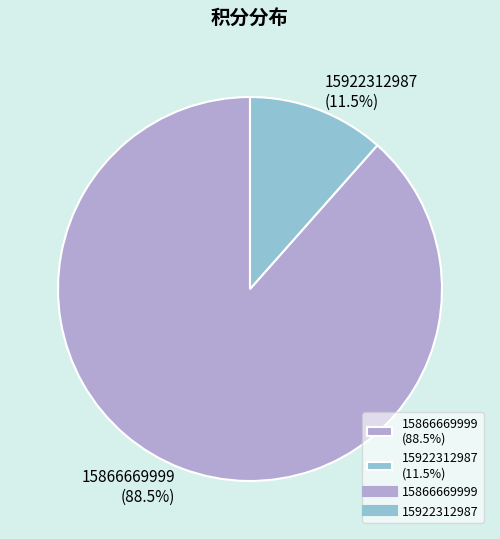

Do 15866669999 and 15922312987 together represent more than half of the pie?

Yes